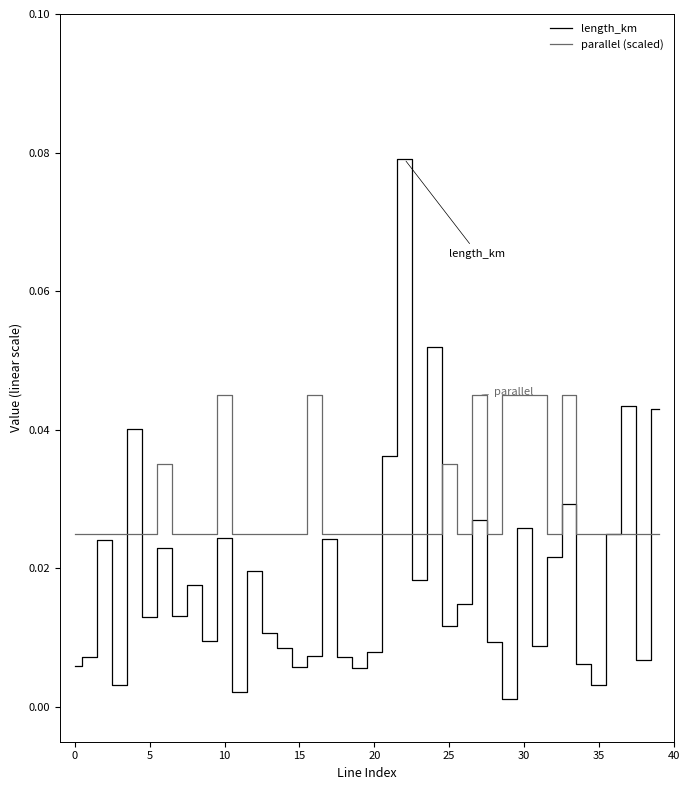

What are all the series names shown in the legend?

length_km, parallel (scaled)